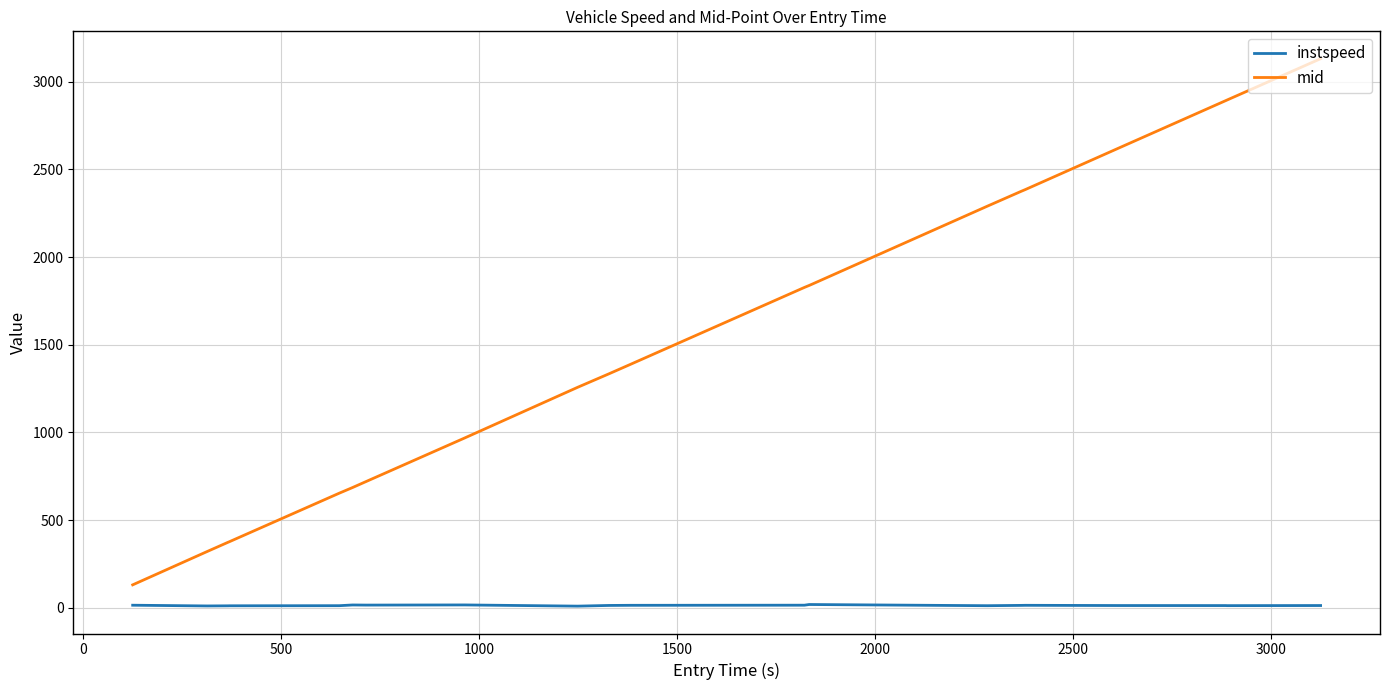

What is the greatest value displayed?

3132.1